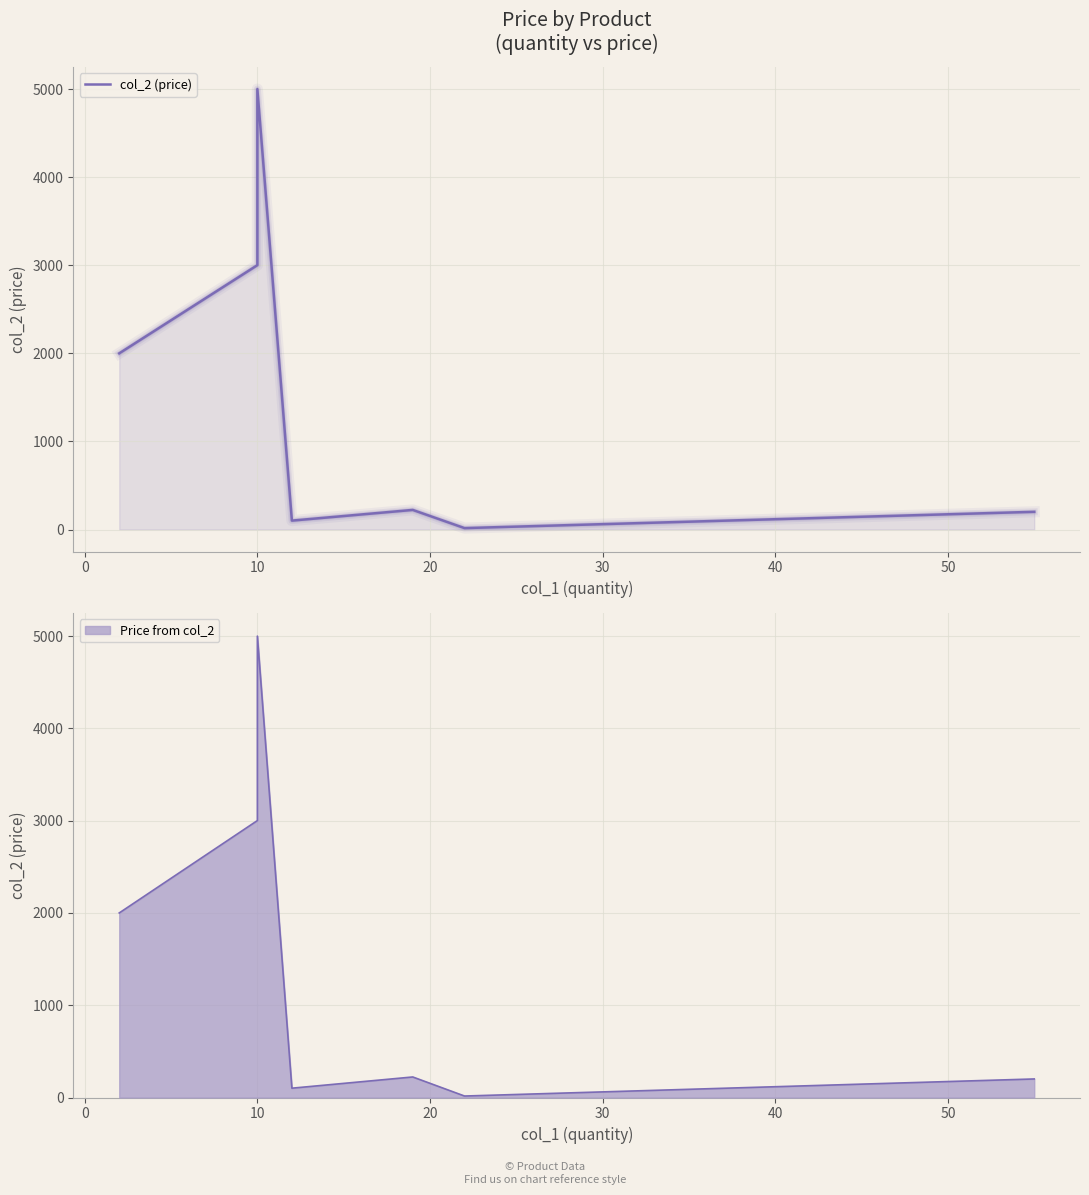

Reading left to right, extract all data points from this chart.

2000.0	3001.0	4999.9	101.0	222.5	16.0	201.0